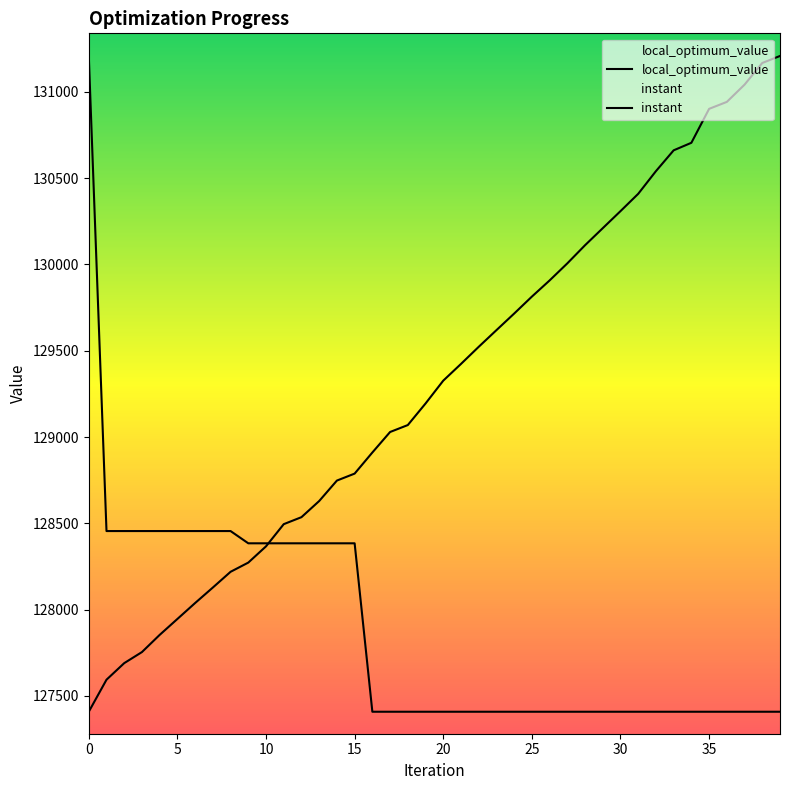

What is the sum of all local_optimum_value values?

5115328.0